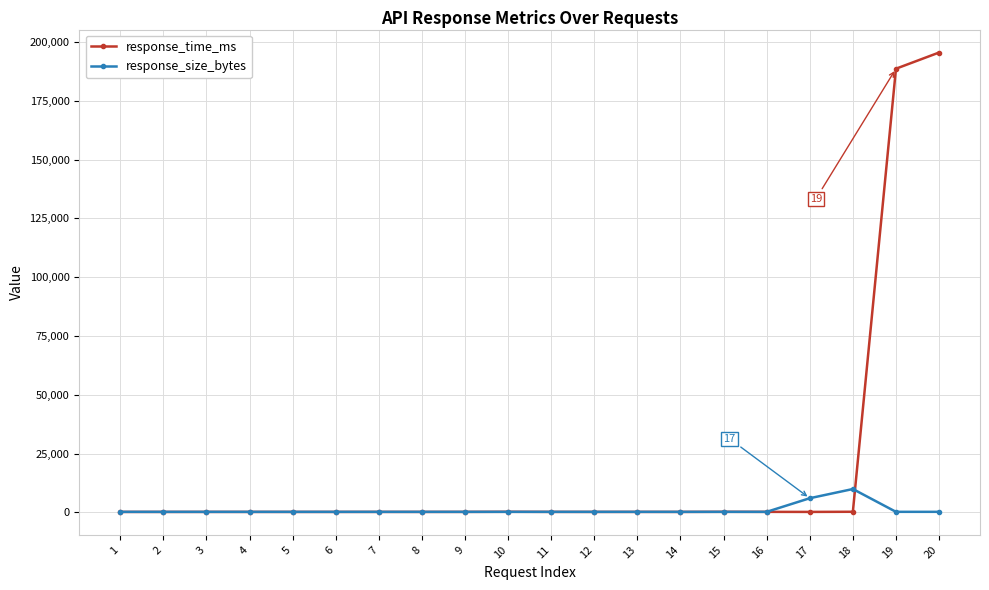

What is the average value of the response_time_ms series?

19374.0